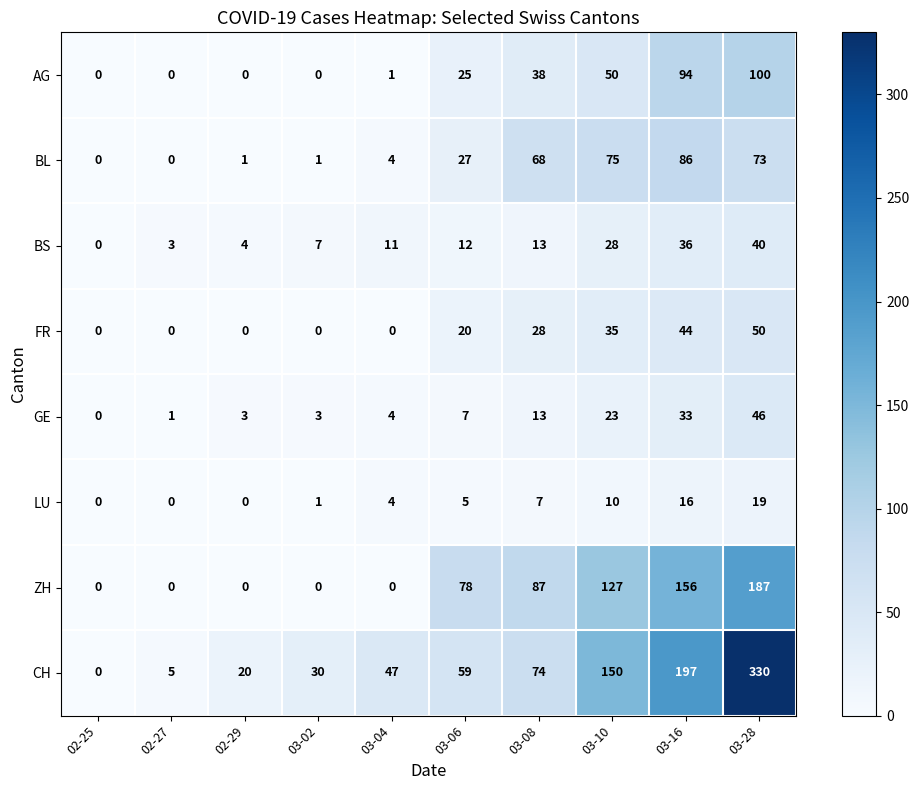

What is the difference between the BL values at 02-29 and 03-16?

85